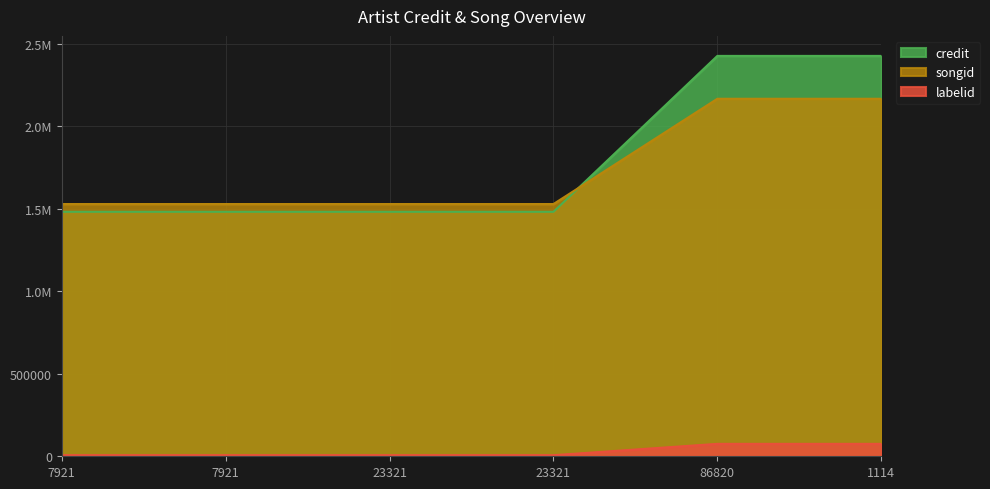

How many data points does each series have?

6